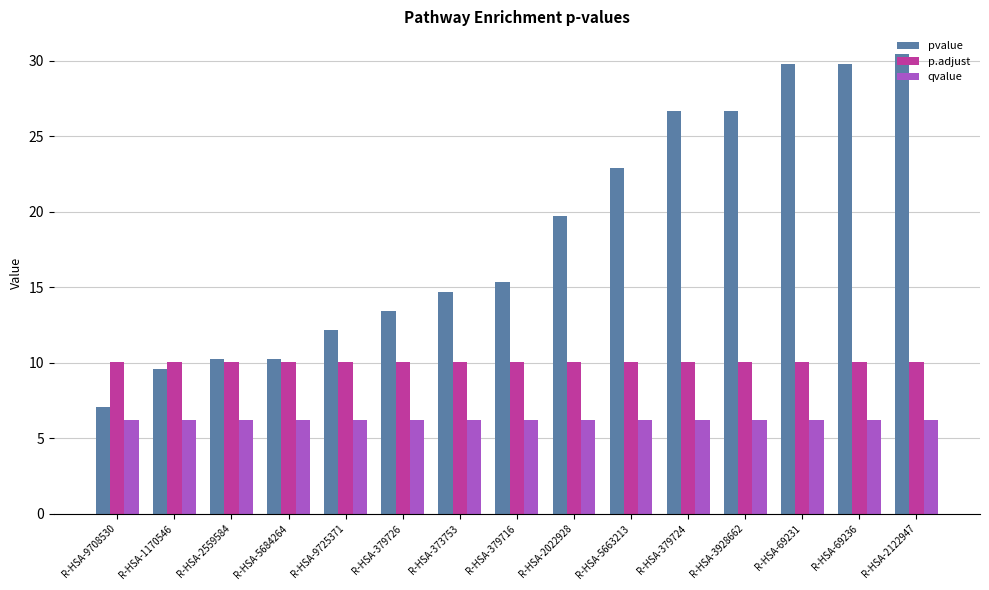

What is the sum of all qvalue values?

93.1